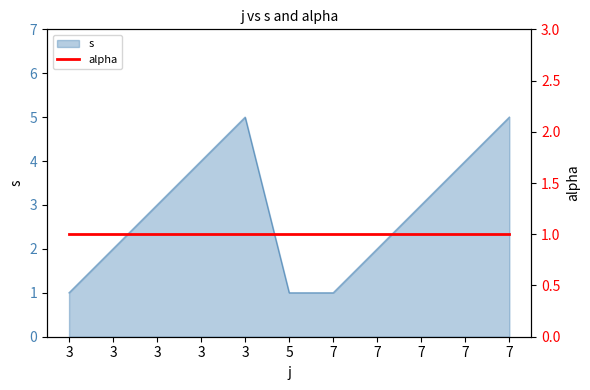

Which has a higher value, 7 or 7?

7